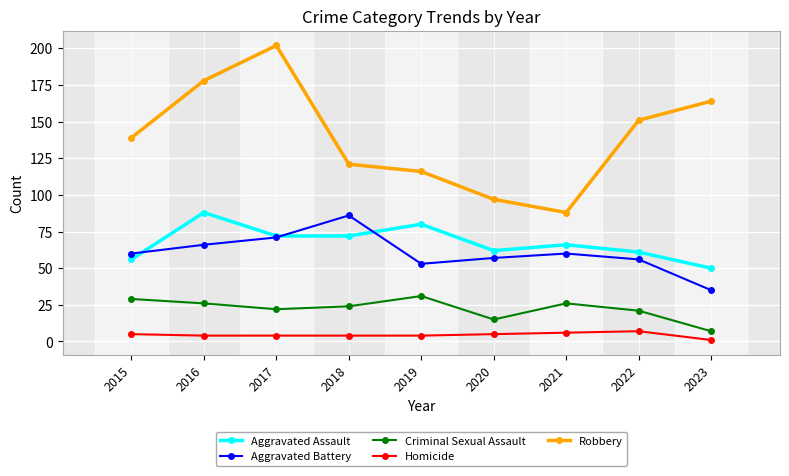

What is the approximate value of Aggravated Assault at 2021, to the nearest 10?

70